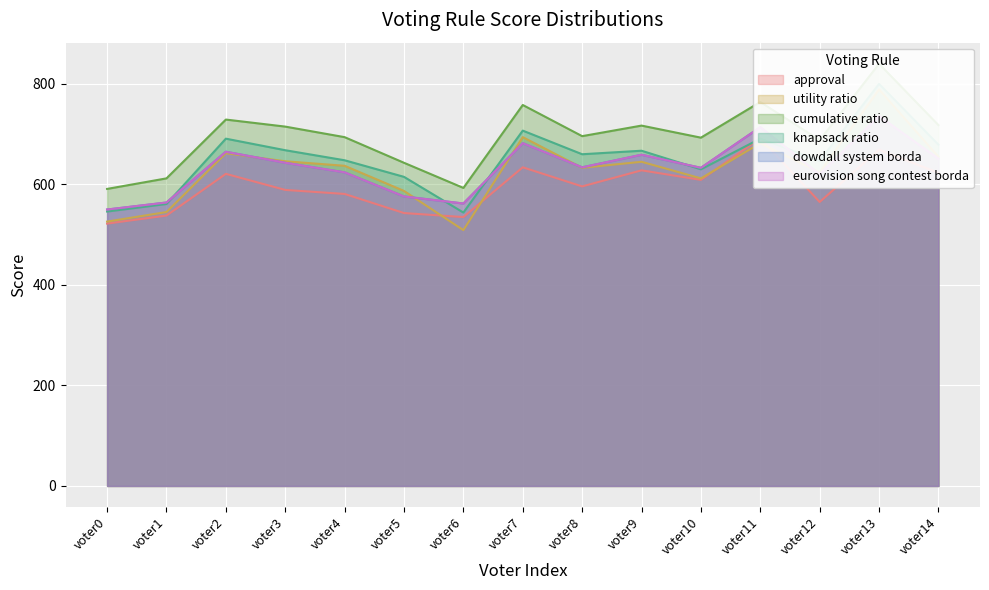

True or false: approval and cumulative ratio intersect in this chart.

False